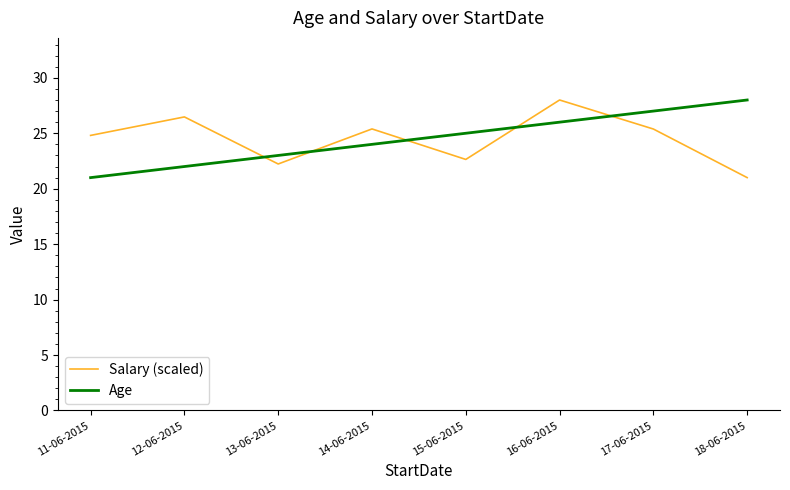

How many Age values are between 23 and 27?

5